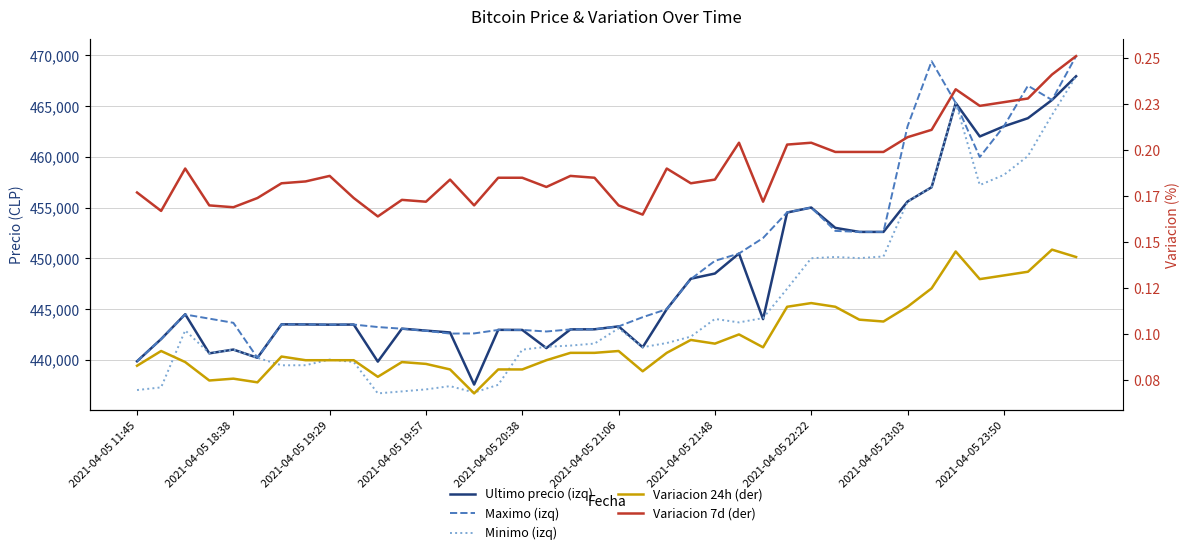

What is the lowest value of the Minimo (izq) series?

436692.0